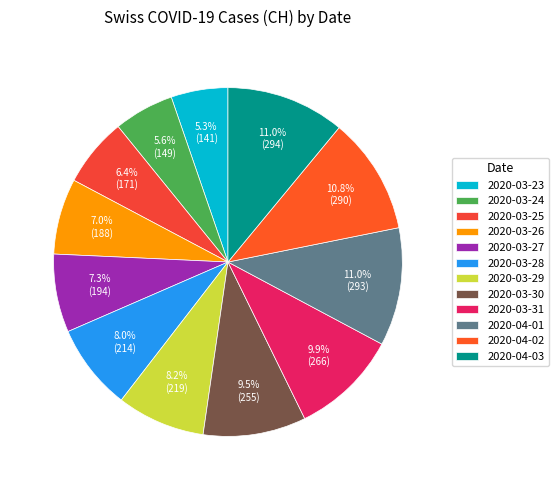

To the nearest percent, what is the difference between the largest and smallest slice percentages?

6%